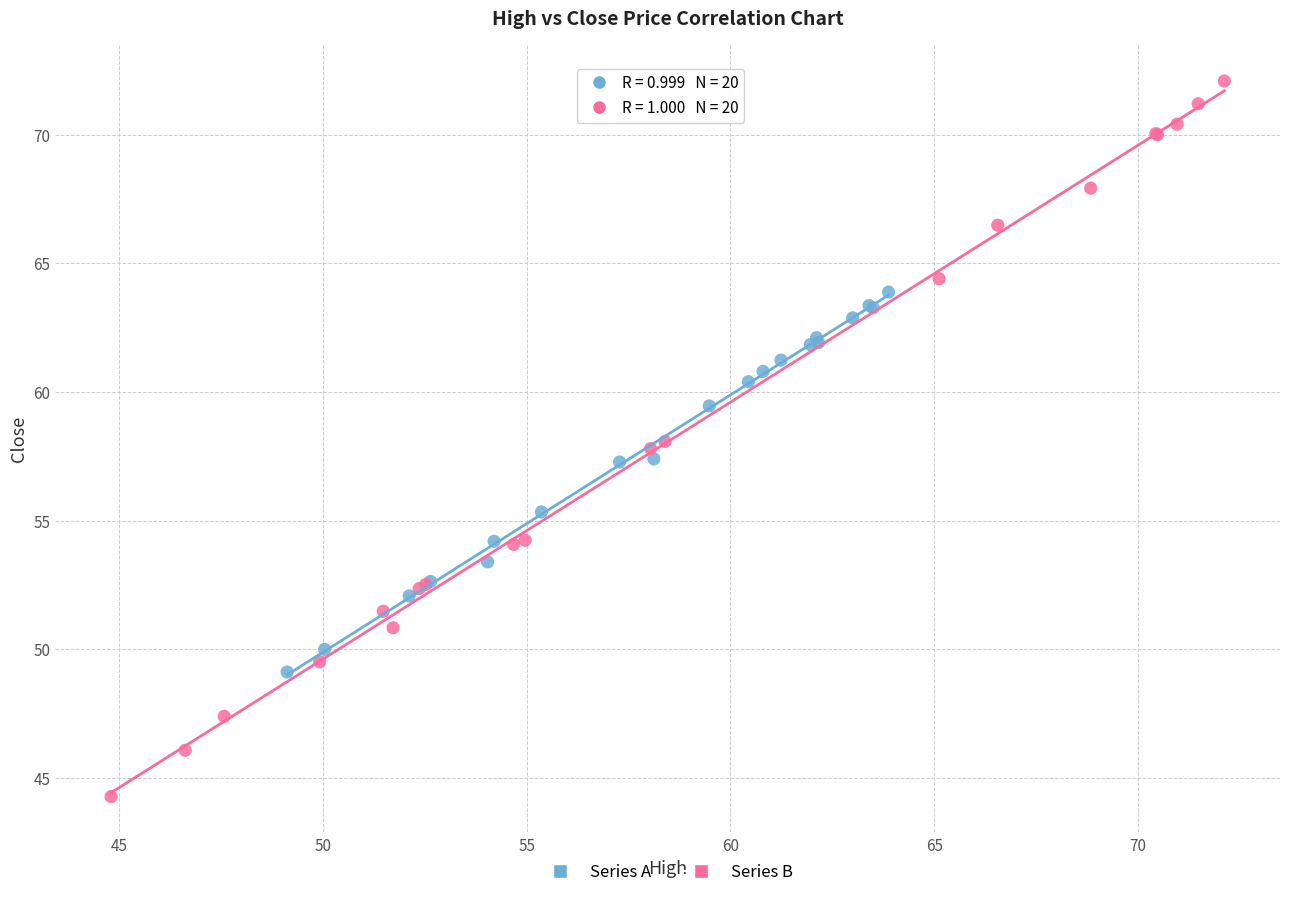

Which series has the largest Y range (max minus min)?

Series B